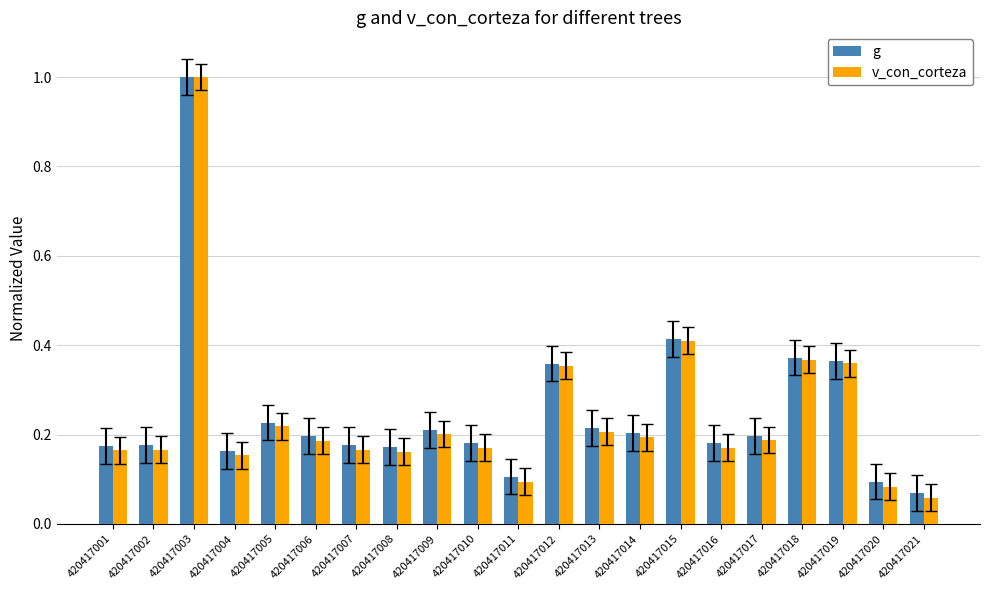

At which label is g closest to 0?

420417021